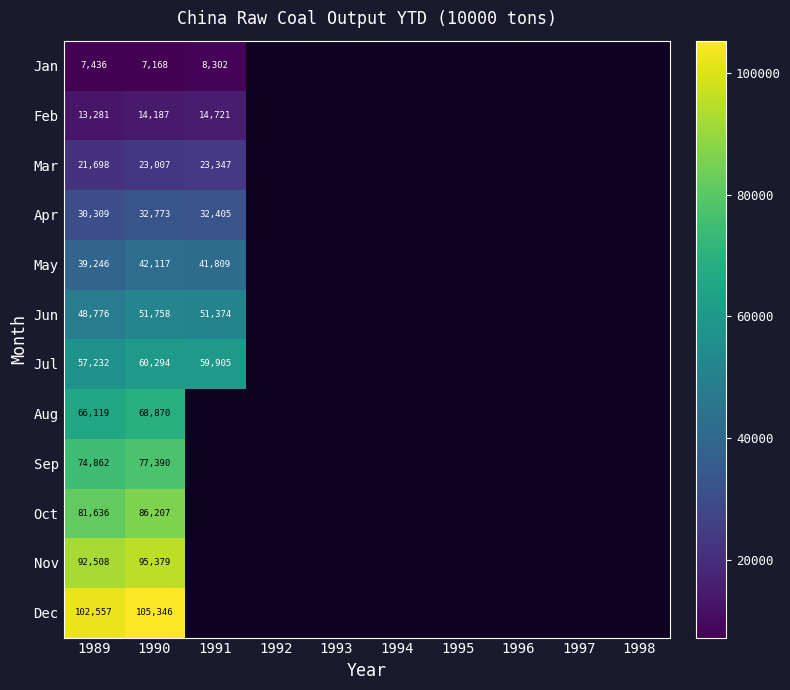

How many categories are shown in the chart?

10